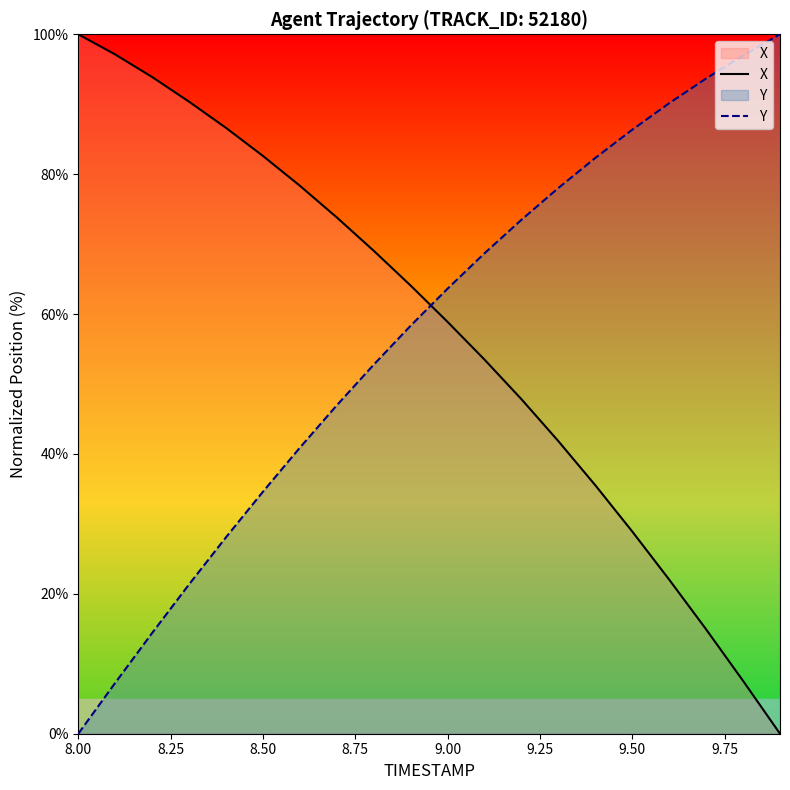

True or false: X has more than 0 interior local peaks.

False